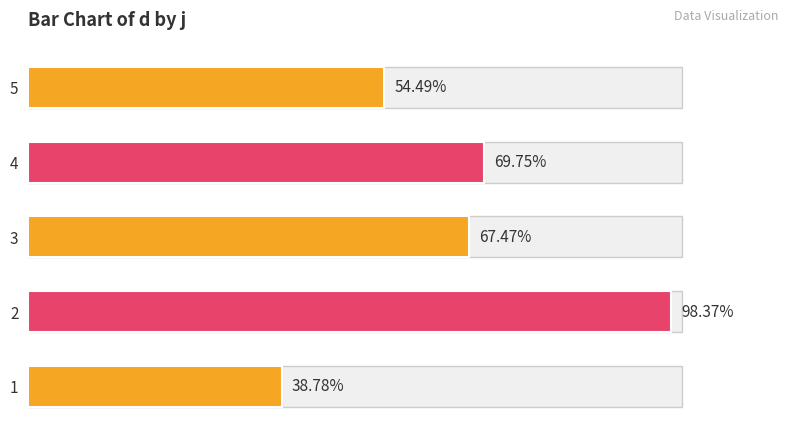

What is the change in value from 1 to 3?

+28.7